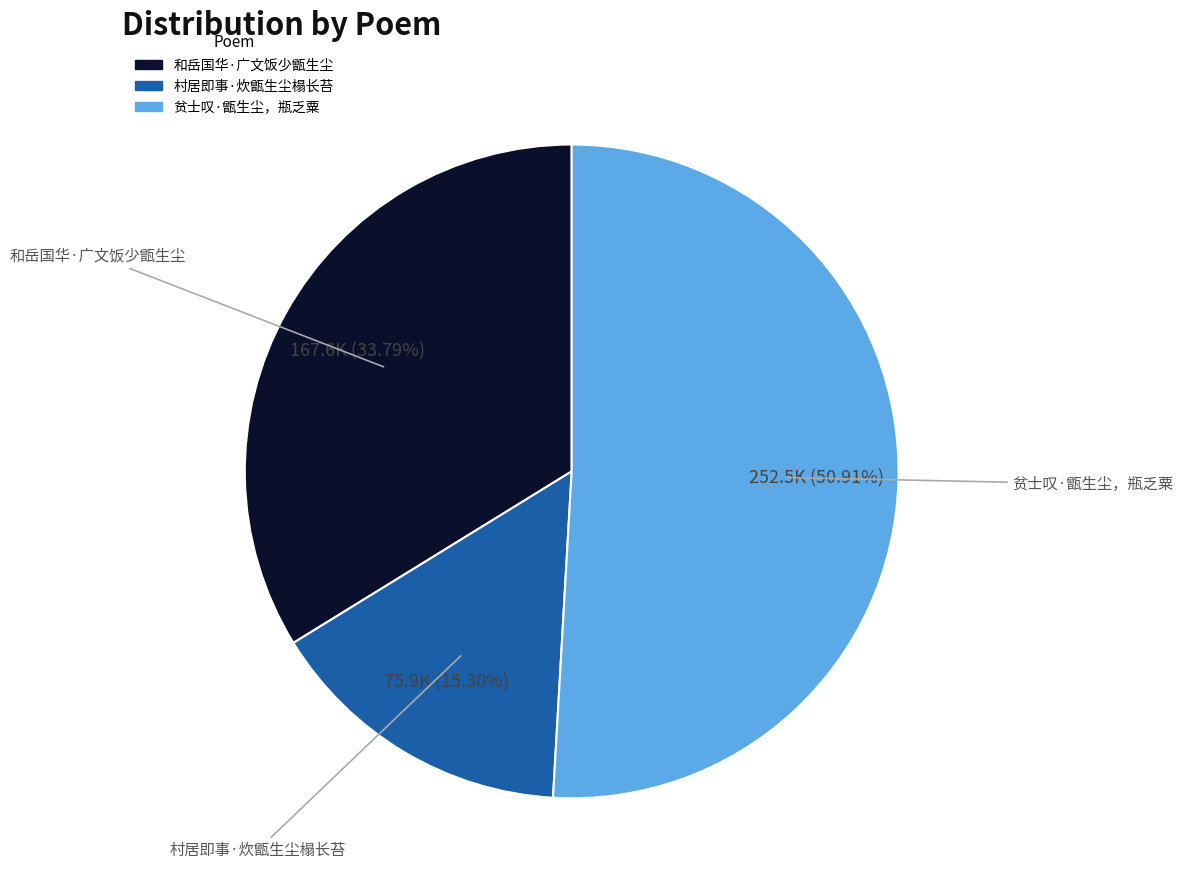

What percentage is the 和岳国华·广文饭少甑生尘 slice, to the nearest percent?

34%